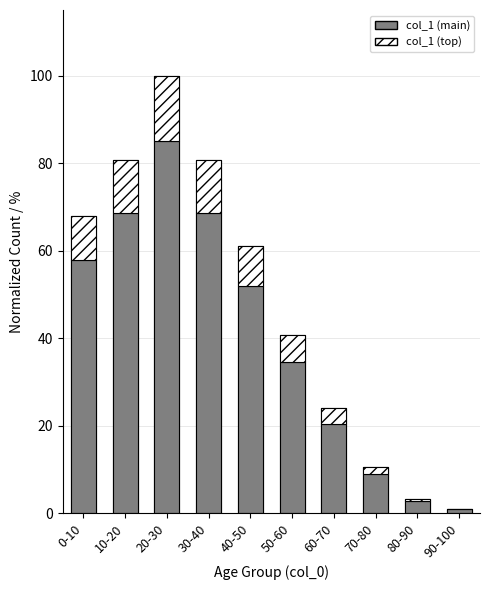

Between 0-10 and 70-80, which is larger?

0-10